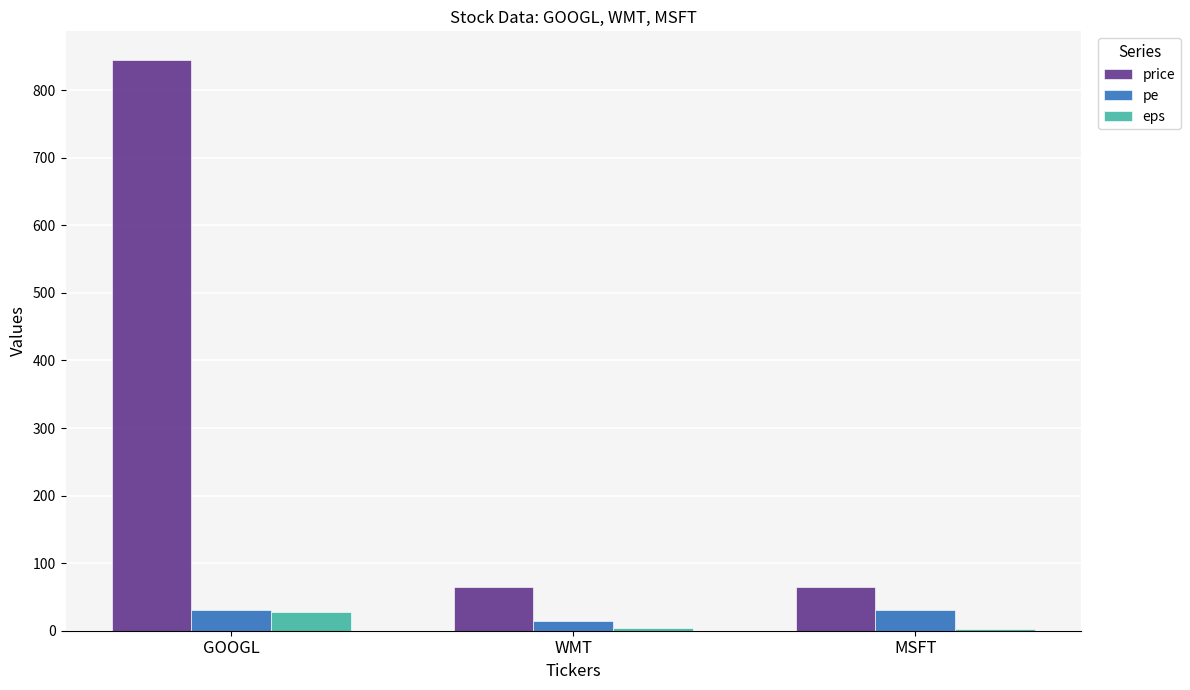

What is the sum of all pe values?

75.6